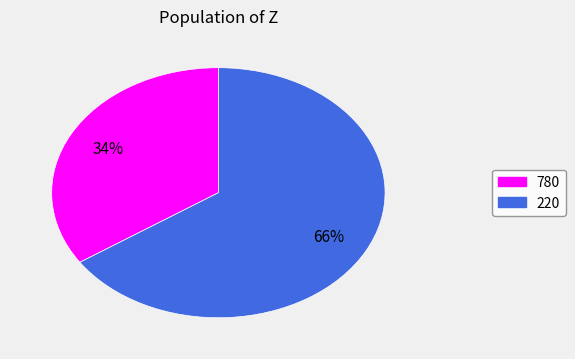

To the nearest percent, what portion does 220 represent?

66%